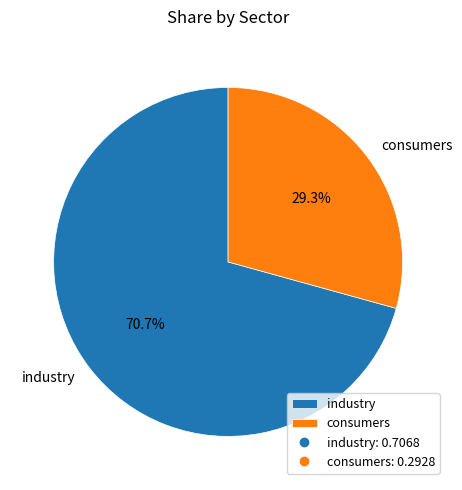

How much of the chart is everything except consumers?

70.7%